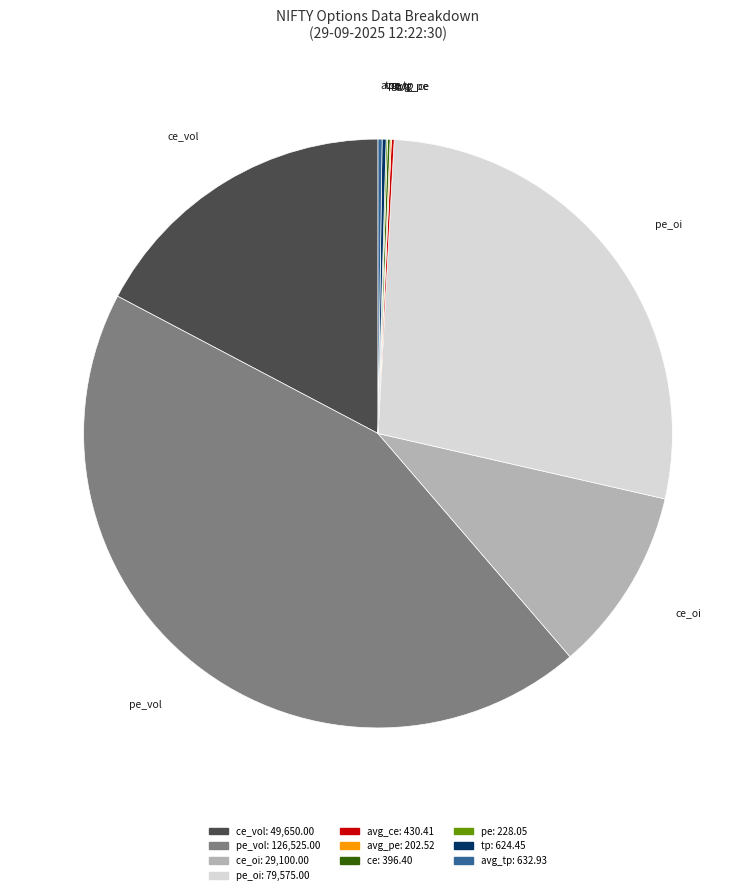

Does any single category account for the majority?

No